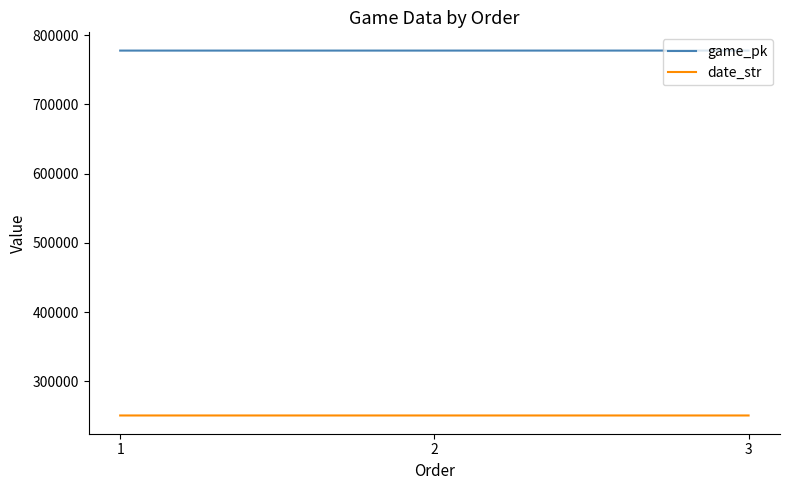

Which series has the largest total across all categories?

game_pk